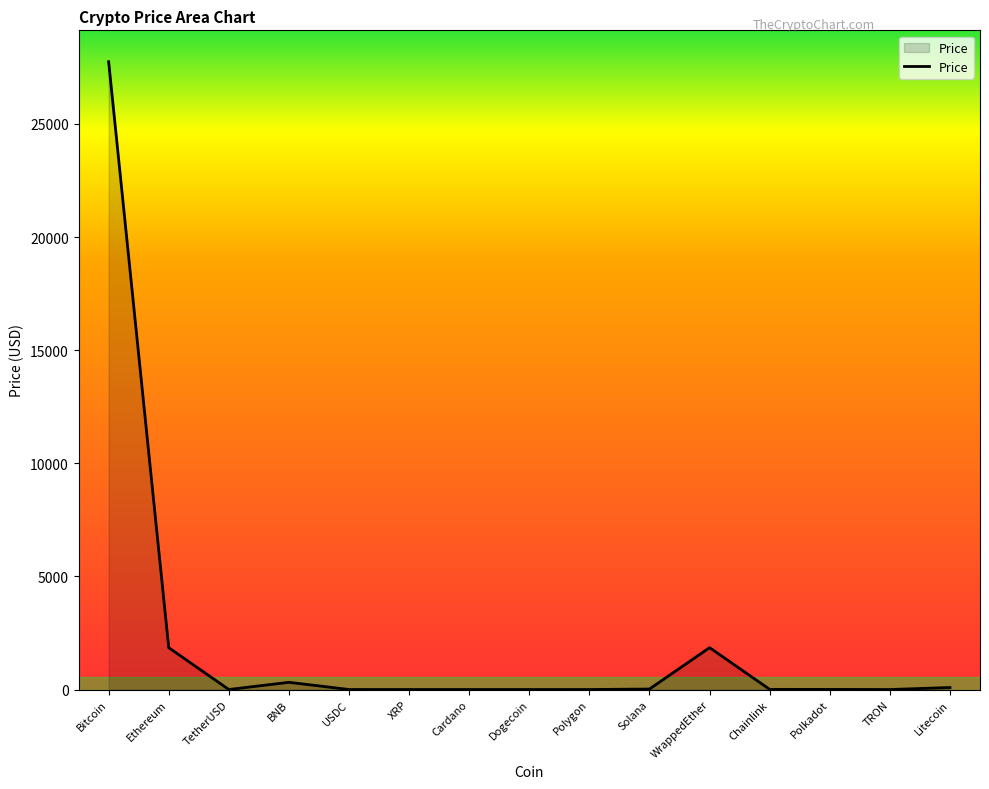

What is the difference between the maximum and minimum values?

27751.8